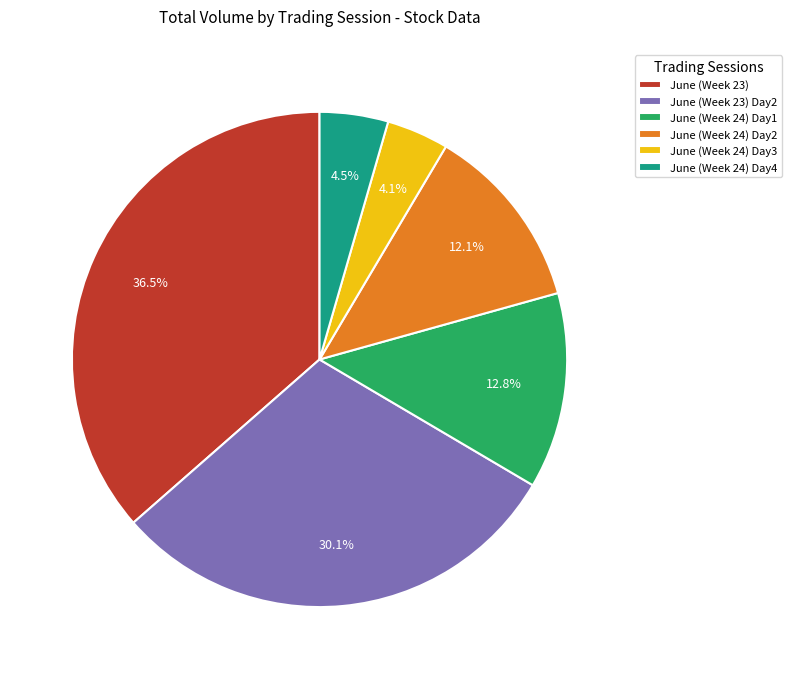

Which has a higher value, June (Week 23) or June (Week 24) Day3?

June (Week 23)